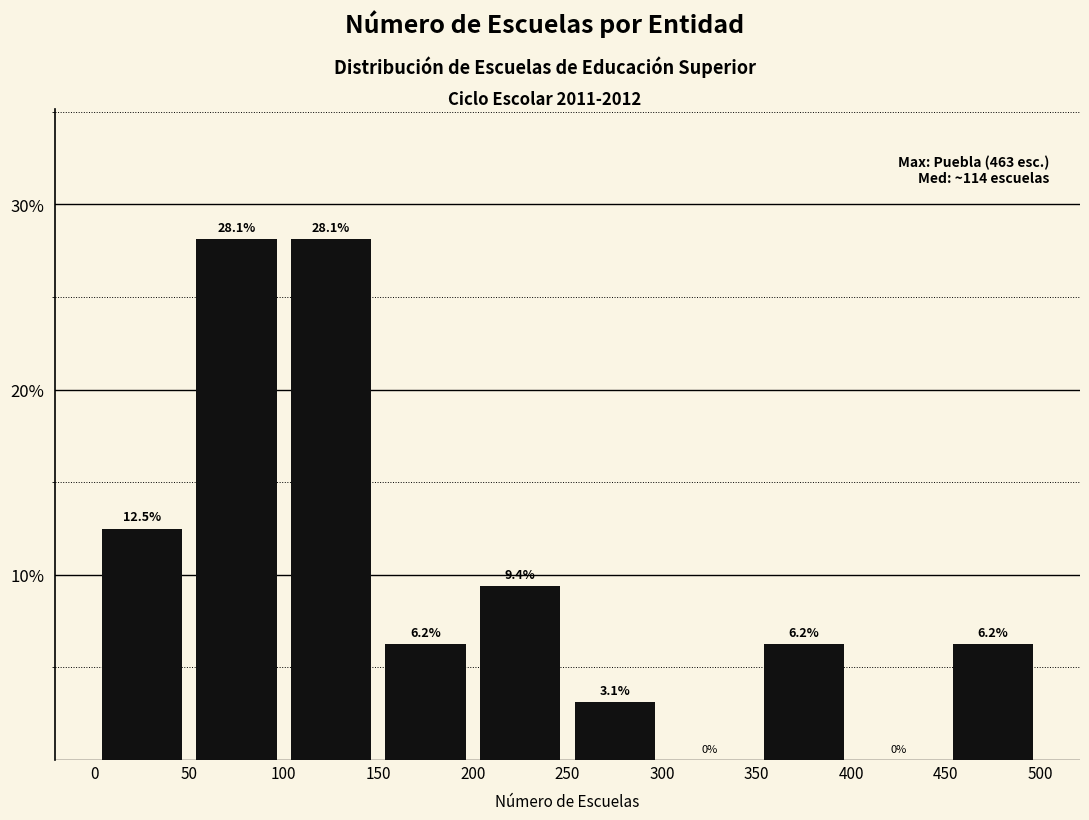

What is the height of the bar covering 0 to 50 on the x-axis?

12.5